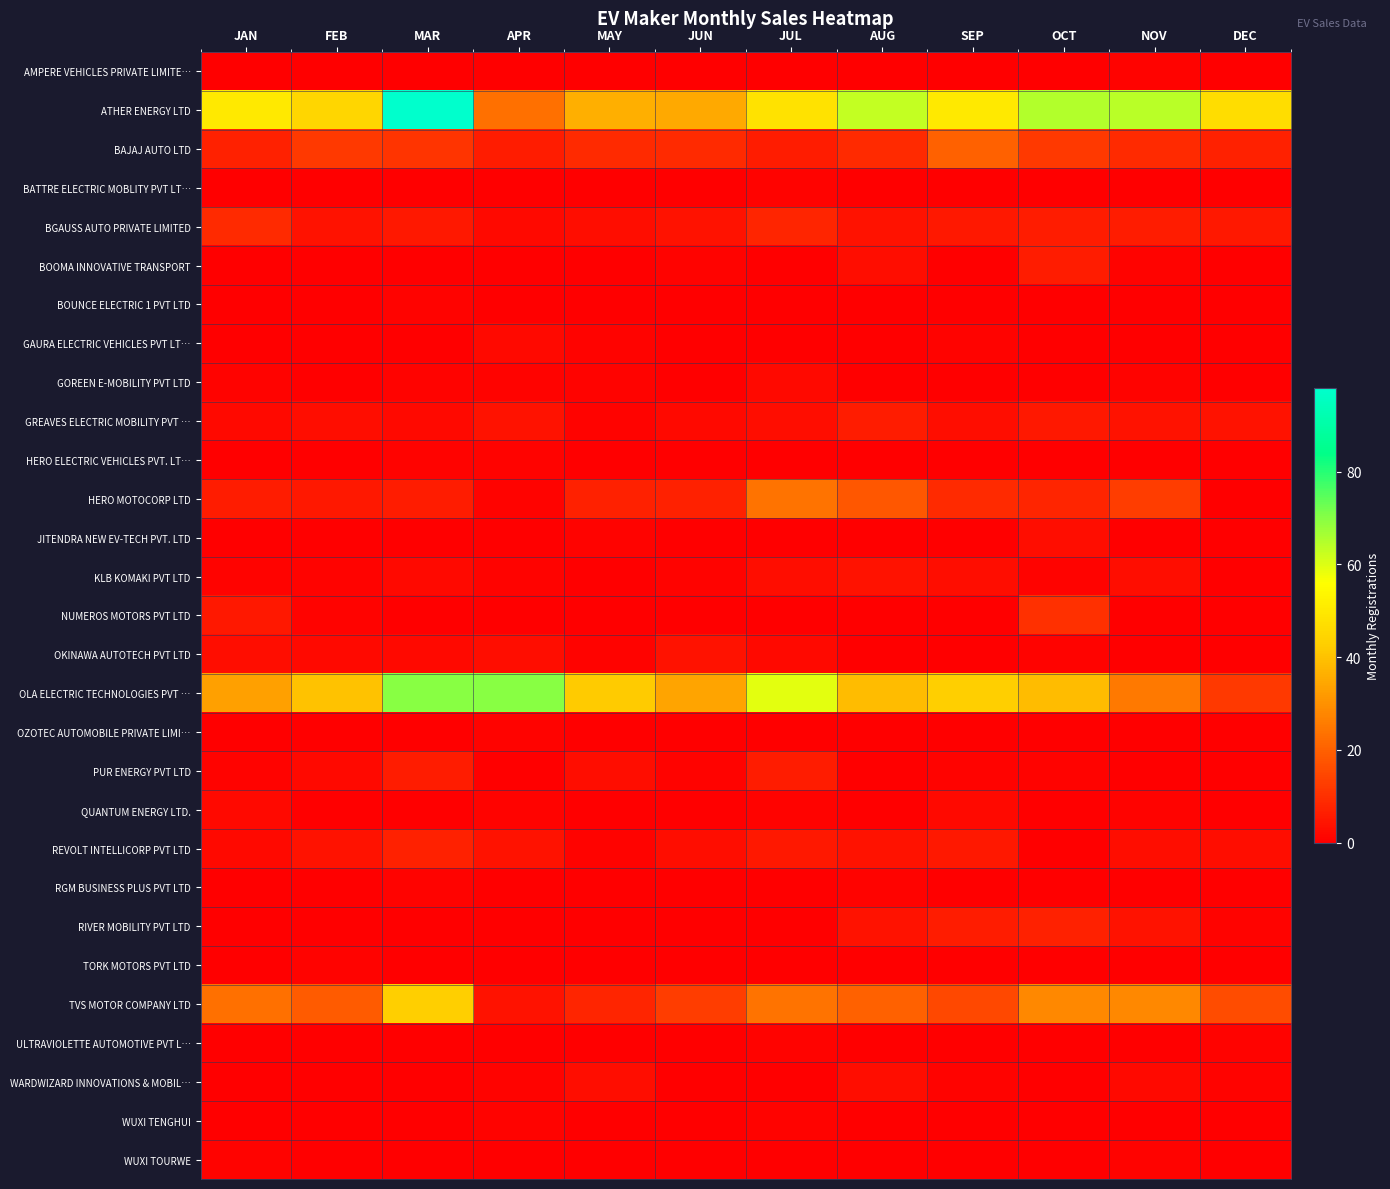

Reading right to left, what are all the values shown in this chart?

AMPERE VEHICLES PRIVATE LIMITE…: DEC=0	NOV=1	OCT=0	SEP=0	AUG=0	JUL=0	JUN=0	MAY=0	APR=0	MAR=0	FEB=0	JAN=0
ATHER ENERGY LTD: DEC=47	NOV=64	OCT=65	SEP=50	AUG=63	JUL=48	JUN=35	MAY=36	APR=23	MAR=98	FEB=45	JAN=50
BAJAJ AUTO LTD: DEC=7	NOV=9	OCT=12	SEP=20	AUG=9	JUL=6	JUN=9	MAY=9	APR=6	MAR=11	FEB=12	JAN=7
BATTRE ELECTRIC MOBLITY PVT LT…: DEC=0	NOV=0	OCT=0	SEP=0	AUG=0	JUL=1	JUN=0	MAY=0	APR=0	MAR=0	FEB=0	JAN=0
BGAUSS AUTO PRIVATE LIMITED: DEC=5	NOV=6	OCT=6	SEP=5	AUG=4	JUL=8	JUN=4	MAY=3	APR=2	MAR=5	FEB=4	JAN=9
BOOMA INNOVATIVE TRANSPORT: DEC=0	NOV=1	OCT=6	SEP=0	AUG=3	JUL=0	JUN=1	MAY=0	APR=0	MAR=0	FEB=0	JAN=0
BOUNCE ELECTRIC 1 PVT LTD: DEC=0	NOV=0	OCT=0	SEP=0	AUG=0	JUL=0	JUN=0	MAY=0	APR=0	MAR=1	FEB=0	JAN=0
GAURA ELECTRIC VEHICLES PVT LT…: DEC=0	NOV=0	OCT=0	SEP=1	AUG=0	JUL=0	JUN=0	MAY=1	APR=2	MAR=0	FEB=0	JAN=0
GOREEN E-MOBILITY PVT LTD: DEC=0	NOV=1	OCT=0	SEP=0	AUG=0	JUL=2	JUN=0	MAY=1	APR=1	MAR=1	FEB=0	JAN=1
GREAVES ELECTRIC MOBILITY PVT …: DEC=4	NOV=4	OCT=5	SEP=3	AUG=6	JUL=3	JUN=2	MAY=1	APR=4	MAR=2	FEB=3	JAN=2
HERO ELECTRIC VEHICLES PVT. LT…: DEC=0	NOV=0	OCT=0	SEP=0	AUG=0	JUL=0	JUN=0	MAY=0	APR=1	MAR=1	FEB=0	JAN=0
HERO MOTOCORP LTD: DEC=0	NOV=13	OCT=8	SEP=9	AUG=18	JUL=24	JUN=7	MAY=7	APR=1	MAR=6	FEB=5	JAN=6
JITENDRA NEW EV-TECH PVT. LTD: DEC=0	NOV=0	OCT=3	SEP=0	AUG=0	JUL=0	JUN=0	MAY=1	APR=0	MAR=0	FEB=0	JAN=0
KLB KOMAKI PVT LTD: DEC=0	NOV=3	OCT=1	SEP=3	AUG=4	JUL=3	JUN=1	MAY=0	APR=1	MAR=2	FEB=1	JAN=1
NUMEROS MOTORS PVT LTD: DEC=0	NOV=0	OCT=10	SEP=0	AUG=0	JUL=0	JUN=0	MAY=0	APR=0	MAR=0	FEB=1	JAN=5
OKINAWA AUTOTECH PVT LTD: DEC=0	NOV=0	OCT=1	SEP=0	AUG=0	JUL=2	JUN=4	MAY=1	APR=3	MAR=2	FEB=2	JAN=3
OLA ELECTRIC TECHNOLOGIES PVT …: DEC=12	NOV=25	OCT=39	SEP=43	AUG=39	JUL=59	JUN=34	MAY=42	APR=70	MAR=70	FEB=40	JAN=33
OZOTEC AUTOMOBILE PRIVATE LIMI…: DEC=0	NOV=0	OCT=0	SEP=0	AUG=0	JUL=0	JUN=0	MAY=0	APR=1	MAR=0	FEB=0	JAN=0
PUR ENERGY PVT LTD: DEC=0	NOV=0	OCT=1	SEP=1	AUG=0	JUL=6	JUN=1	MAY=3	APR=0	MAR=6	FEB=2	JAN=1
QUANTUM ENERGY LTD.: DEC=0	NOV=1	OCT=0	SEP=2	AUG=0	JUL=1	JUN=0	MAY=0	APR=1	MAR=0	FEB=0	JAN=2
REVOLT INTELLICORP PVT LTD: DEC=3	NOV=3	OCT=0	SEP=5	AUG=4	JUL=5	JUN=3	MAY=1	APR=4	MAR=7	FEB=4	JAN=2
RGM BUSINESS PLUS PVT LTD: DEC=0	NOV=0	OCT=0	SEP=0	AUG=1	JUL=0	JUN=0	MAY=0	APR=0	MAR=1	FEB=0	JAN=0
RIVER MOBILITY PVT LTD: DEC=1	NOV=4	OCT=7	SEP=6	AUG=4	JUL=0	JUN=0	MAY=0	APR=0	MAR=0	FEB=0	JAN=0
TORK MOTORS PVT LTD: DEC=0	NOV=0	OCT=0	SEP=0	AUG=0	JUL=0	JUN=0	MAY=0	APR=0	MAR=0	FEB=1	JAN=0
TVS MOTOR COMPANY LTD: DEC=16	NOV=28	OCT=28	SEP=15	AUG=20	JUL=24	JUN=13	MAY=8	APR=4	MAR=43	FEB=19	JAN=23
ULTRAVIOLETTE AUTOMOTIVE PVT L…: DEC=1	NOV=0	OCT=0	SEP=0	AUG=0	JUL=1	JUN=0	MAY=0	APR=0	MAR=0	FEB=0	JAN=0
WARDWIZARD INNOVATIONS & MOBIL…: DEC=1	NOV=2	OCT=0	SEP=1	AUG=3	JUL=0	JUN=0	MAY=3	APR=1	MAR=0	FEB=0	JAN=0
WUXI TENGHUI: DEC=0	NOV=0	OCT=0	SEP=0	AUG=0	JUL=1	JUN=0	MAY=0	APR=1	MAR=0	FEB=0	JAN=0
WUXI TOURWE: DEC=0	NOV=1	OCT=0	SEP=0	AUG=0	JUL=0	JUN=0	MAY=0	APR=0	MAR=0	FEB=0	JAN=1